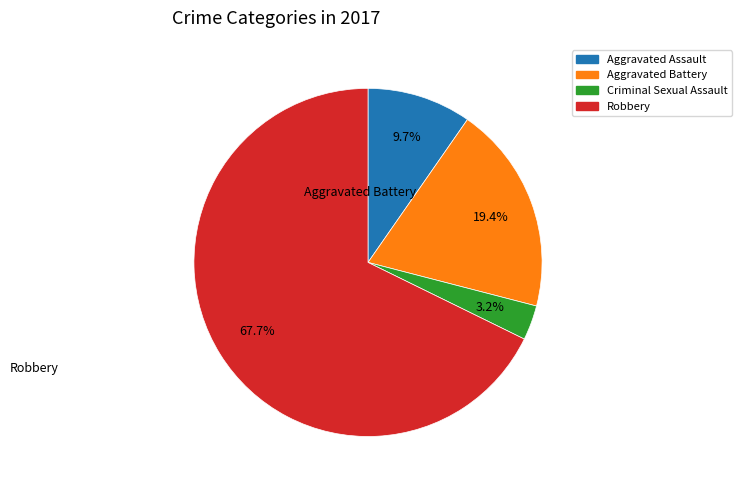

To the nearest percent, what is the difference between the Robbery and Aggravated Assault slice percentages?

58%